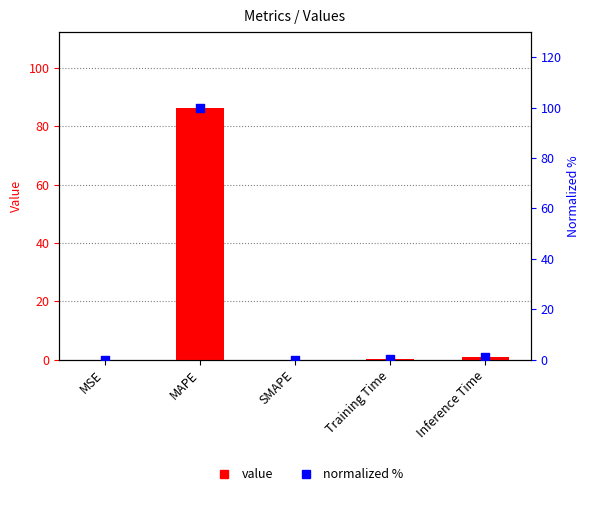

Which series has the largest total across all categories?

normalized %